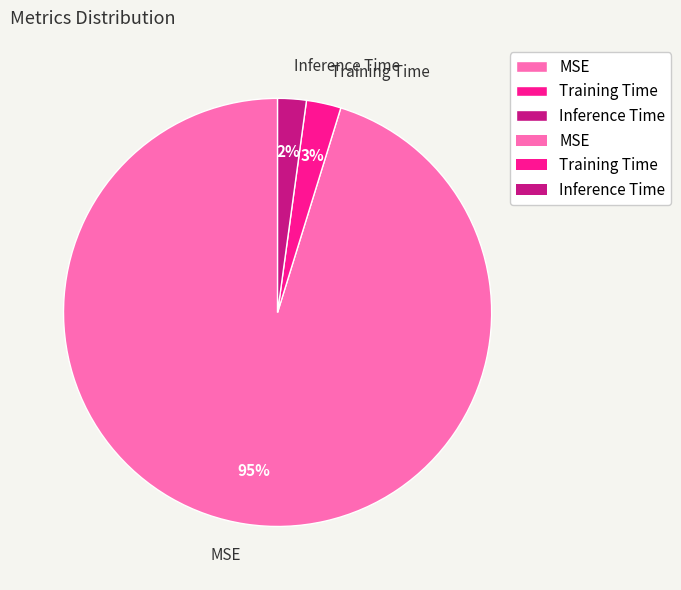

True or false: Training Time accounts for 3% of the total.

True